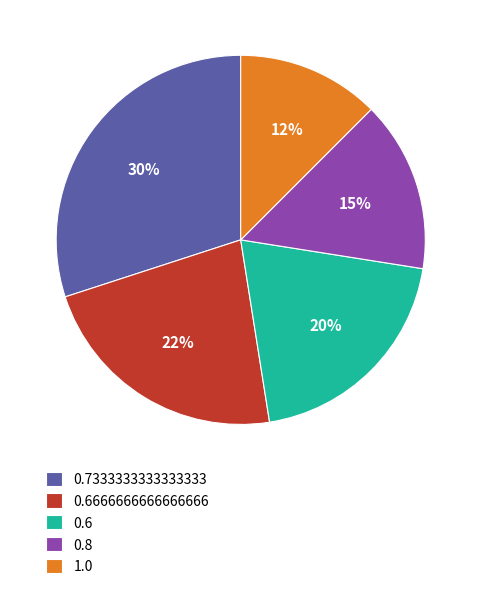

Does 0.8 account for over 50% of the chart?

No